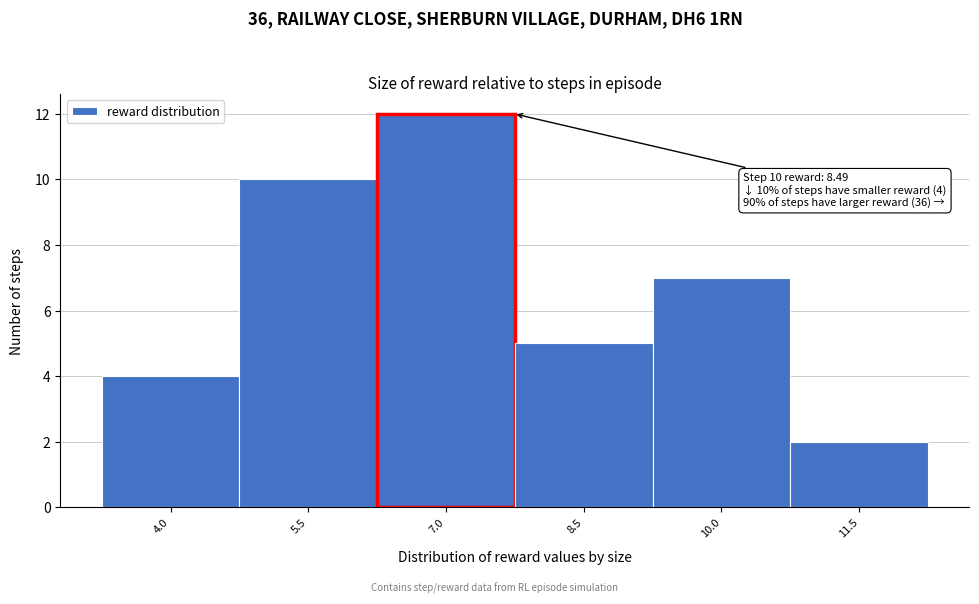

Reading left to right, transcribe all the data shown in this chart.

4	10	12	5	7	2